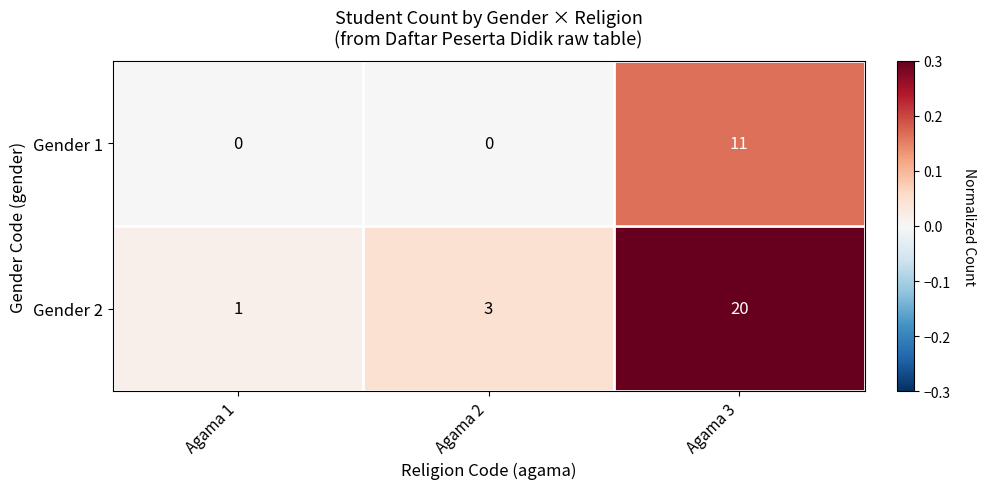

Which series has the largest total across all categories?

Gender 2